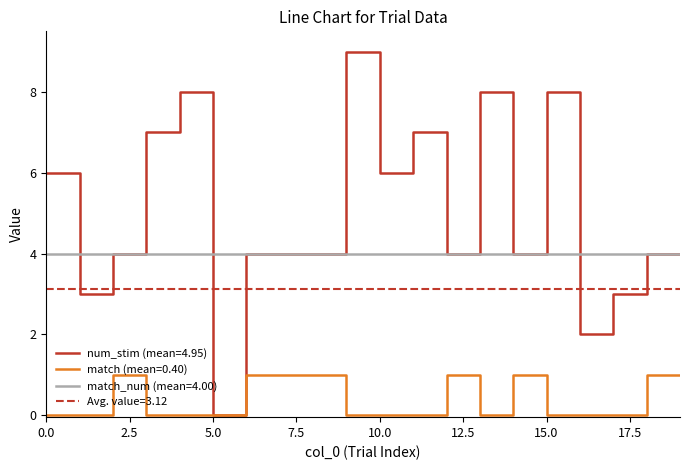

Reading left to right, what are all the values shown in this chart?

num_stim: 6	3	4	7	8	0	4	4	4	9	6	7	4	8	4	8	2	3	4	4
match: 0	0	1	0	0	0	1	1	1	0	0	0	1	0	1	0	0	0	1	1